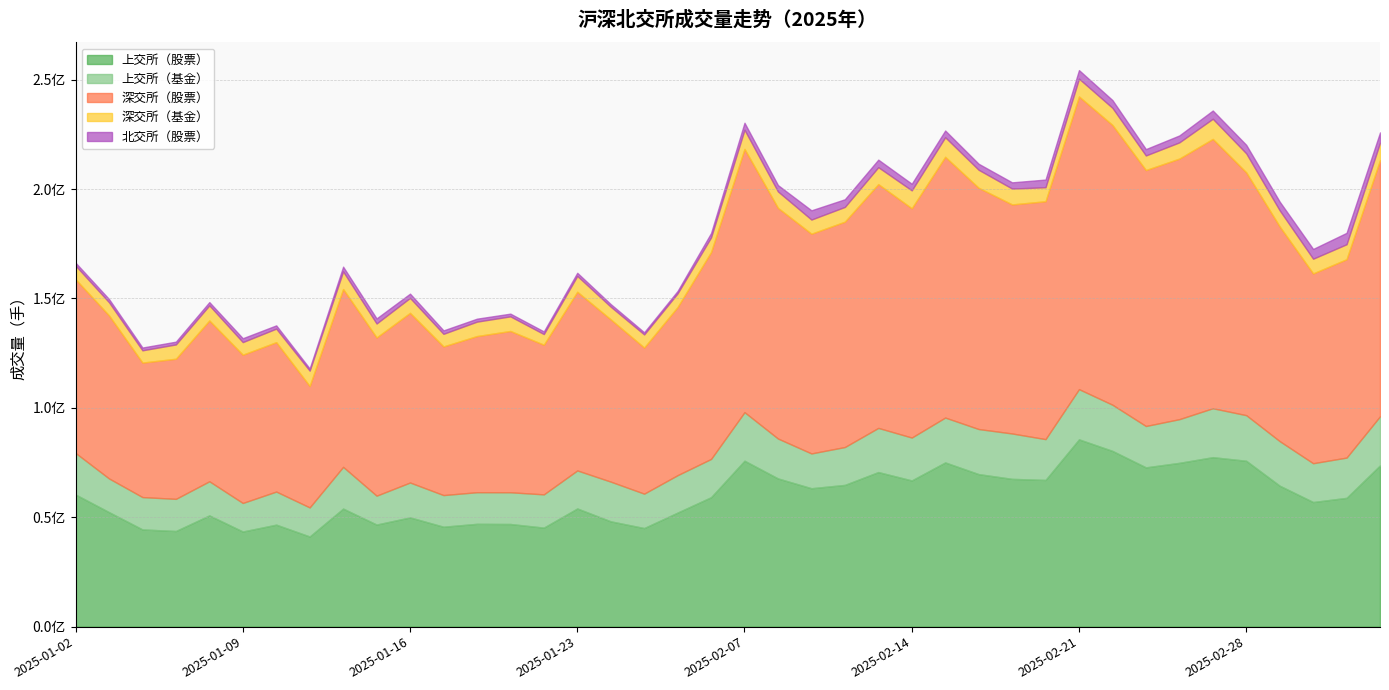

Count the number of data series in this chart.

5